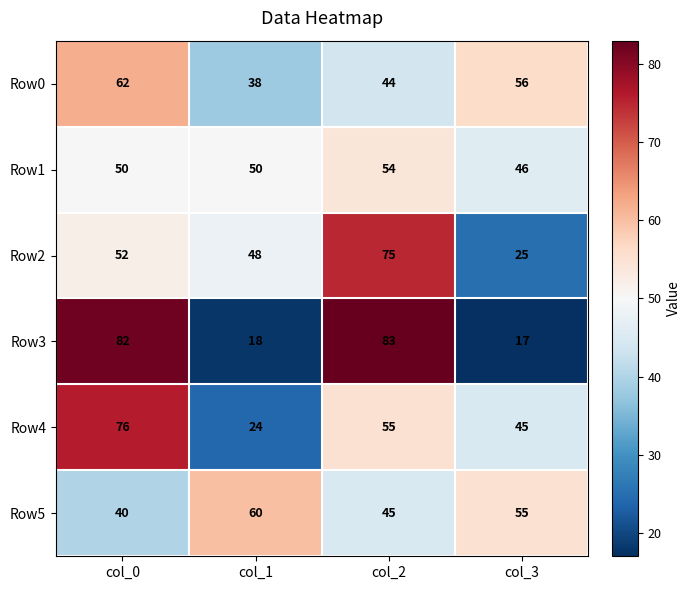

True or false: Row2 has a value of 13 at col_0.

False